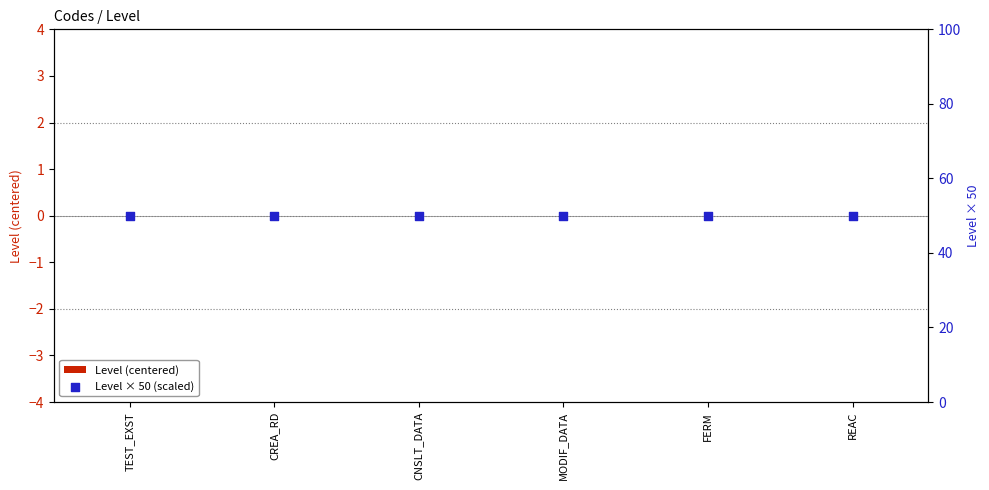

What is the total value across all series at CREA_RD?

50